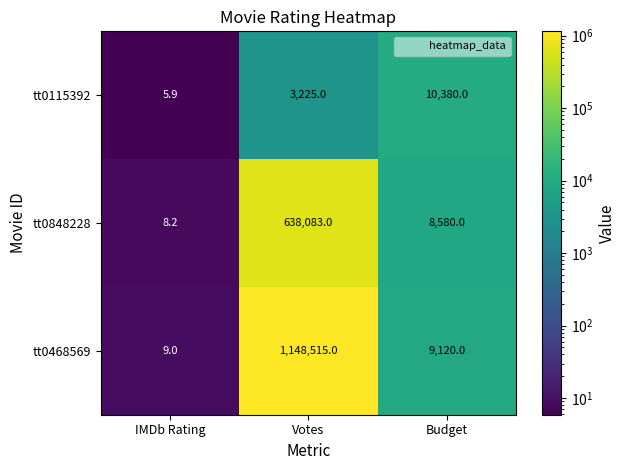

At which category does the chart reach its minimum across all series?

IMDb Rating